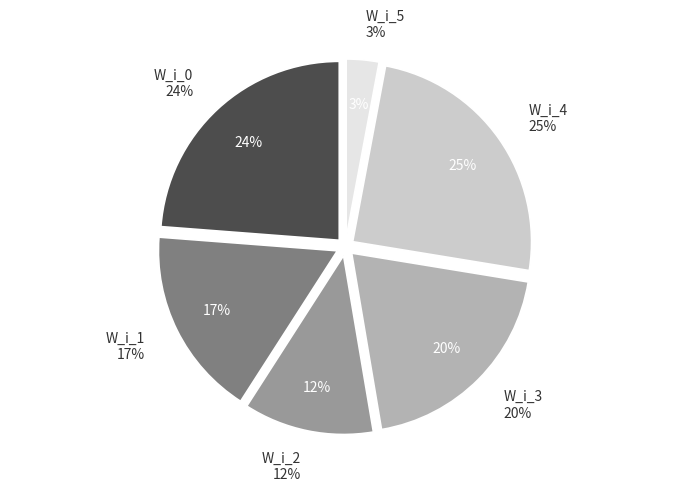

What is the total percentage of W_i_3 and W_i_4?

44.4%